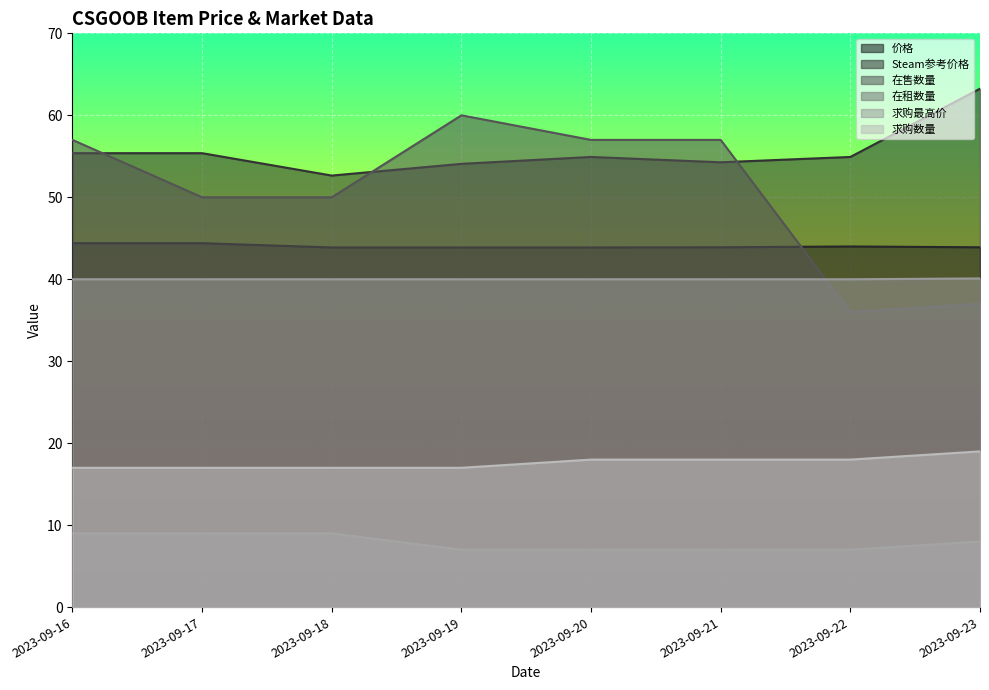

Is it true that Steam参考价格 equals 54.3 at 2023-09-21?

True